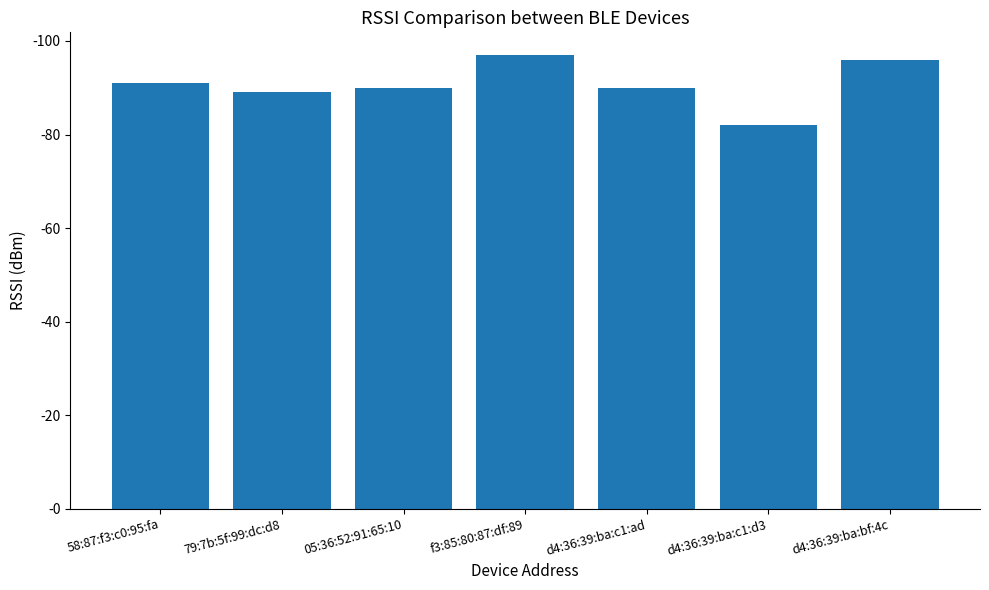

What is the sum of all values?

635